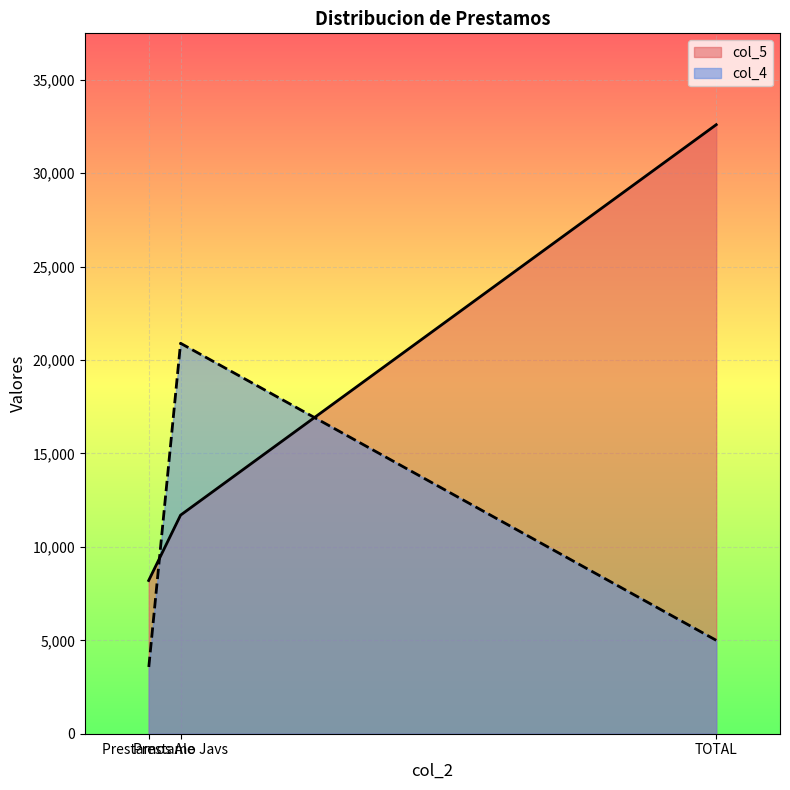

What is the approximate value of col_5 at Prestamo Javs, to the nearest 10?

11700